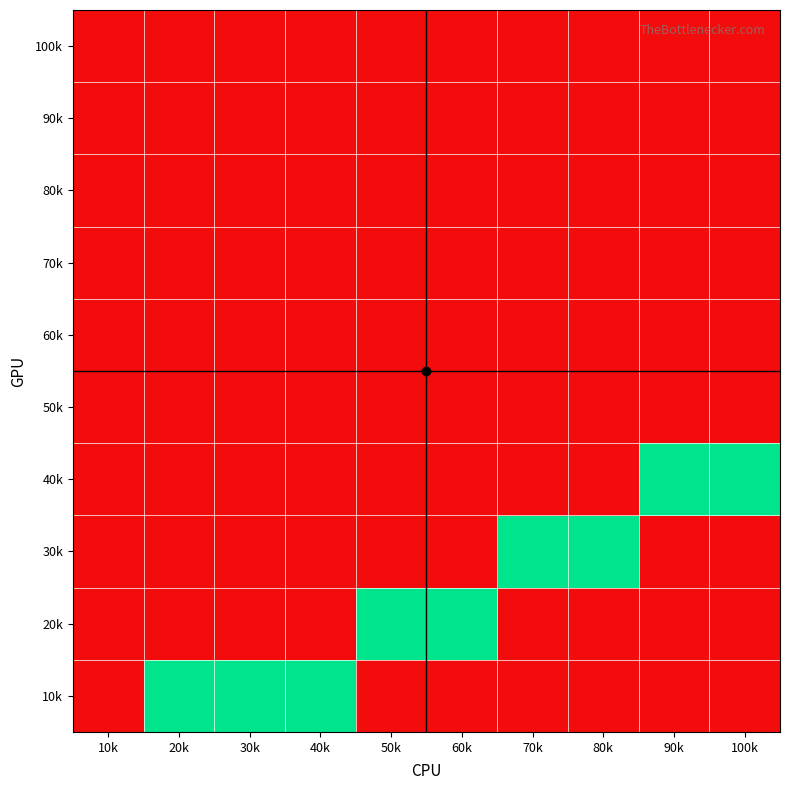

What is the greatest value displayed?

1